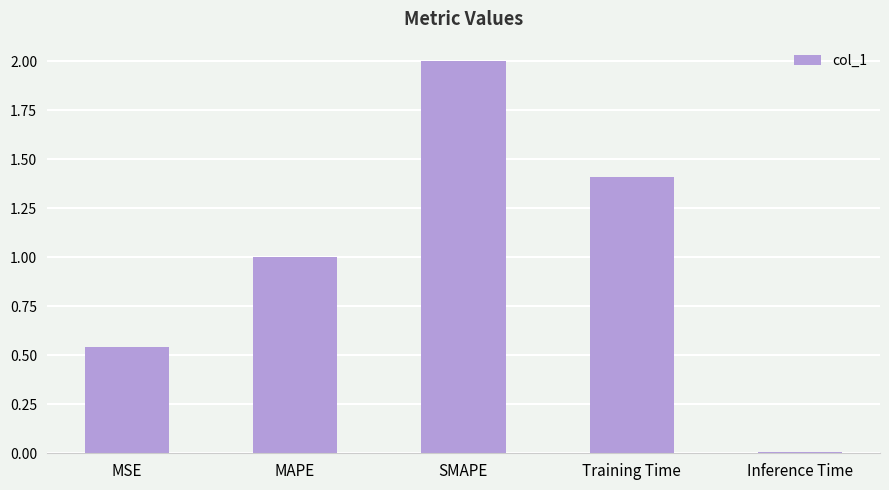

At which label is the value closest to 1?

MAPE